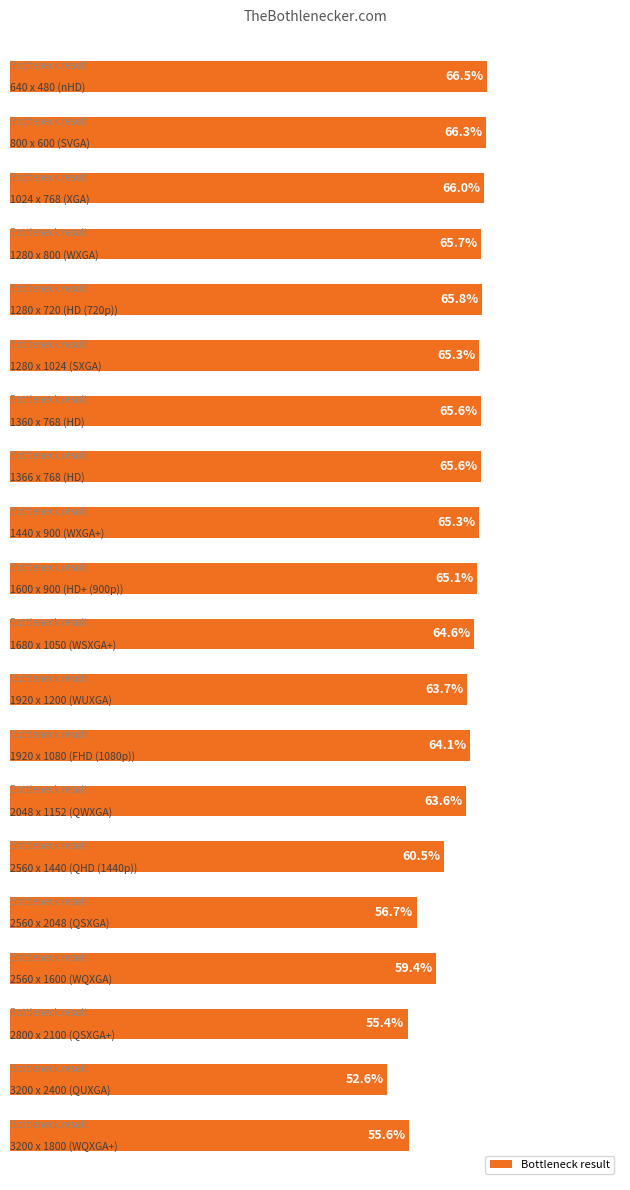

What is the minimum value shown in the chart?

52.6